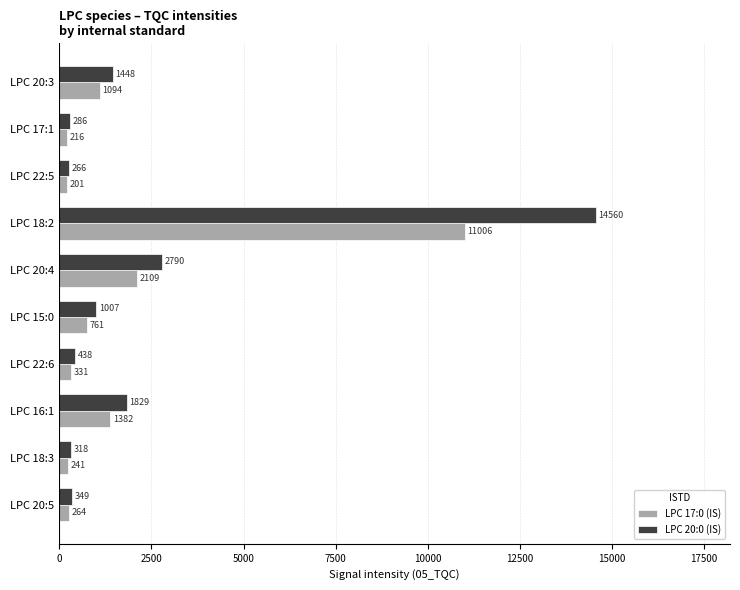

Which series has the largest total across all categories?

LPC 20:0 (IS)